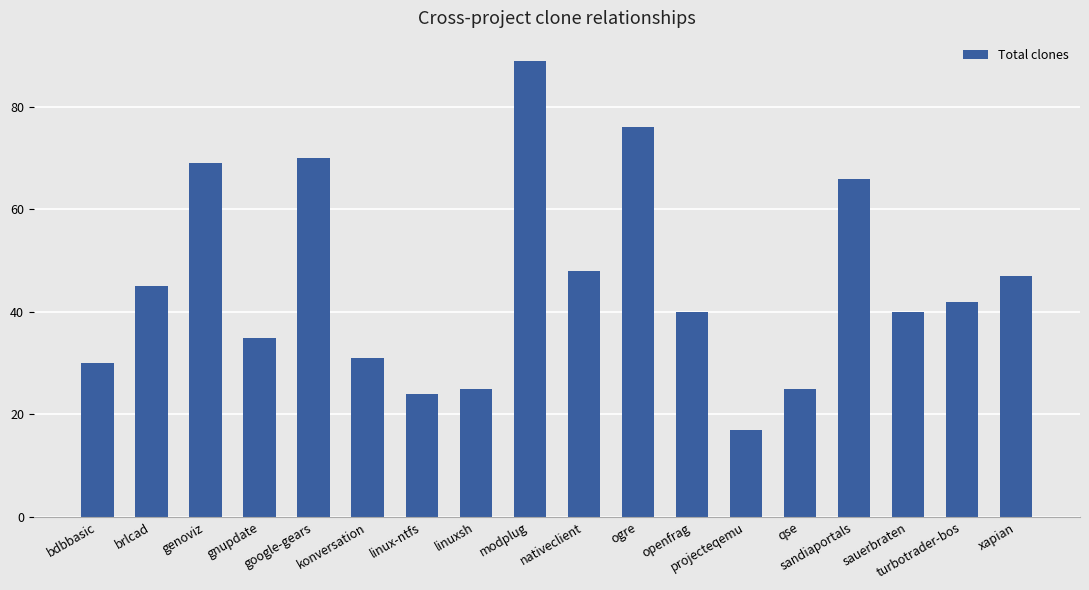

What is the label of the 18th bar from the left?

xapian